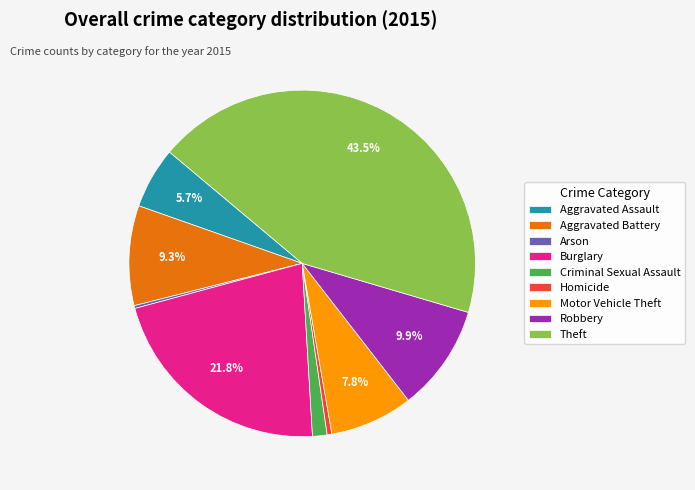

The Aggravated Assault slice represents 16% of the pie. True or false?

False